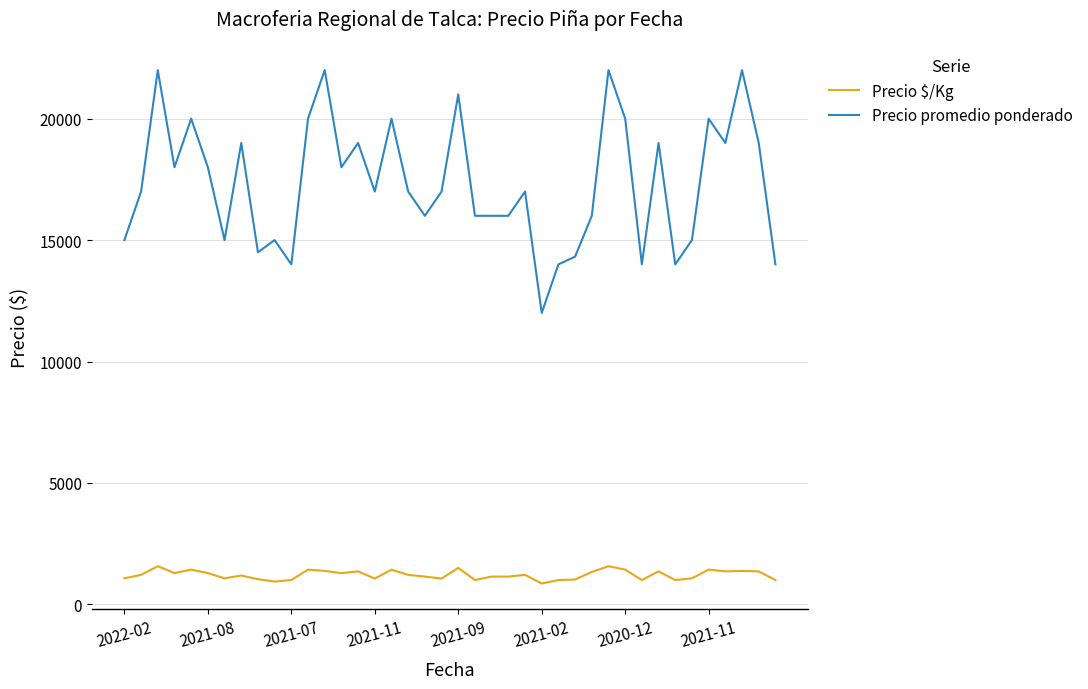

What are all the series names shown in the legend?

Precio $/Kg, Precio promedio ponderado